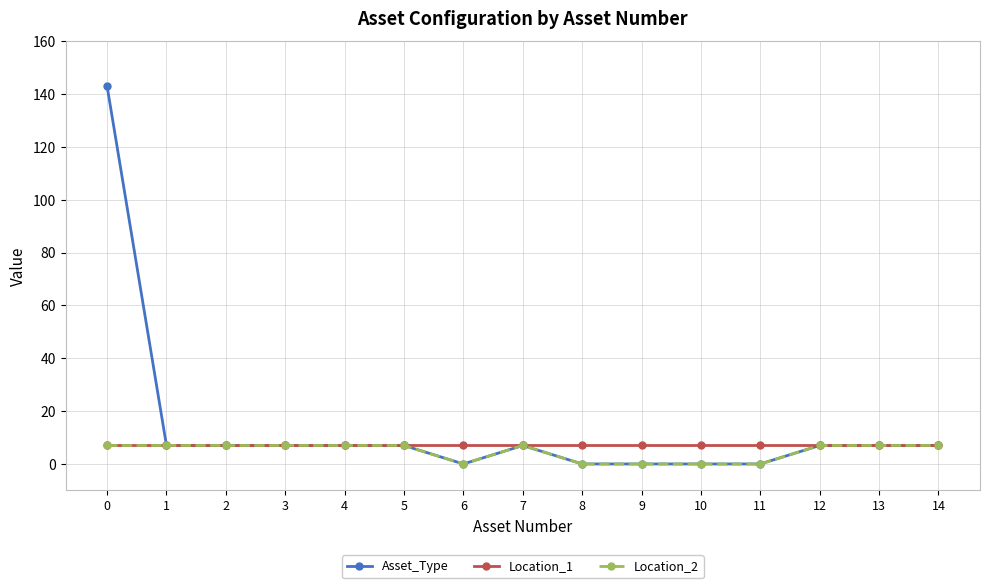

Reading left to right, what are all the values shown in this chart?

Asset_Type: 0=143	1=7	2=7	3=7	4=7	5=7	6=0	7=7	8=0	9=0	10=0	11=0	12=7	13=7	14=7
Location_1: 0=7	1=7	2=7	3=7	4=7	5=7	6=7	7=7	8=7	9=7	10=7	11=7	12=7	13=7	14=7
Location_2: 0=7	1=7	2=7	3=7	4=7	5=7	6=0	7=7	8=0	9=0	10=0	11=0	12=7	13=7	14=7